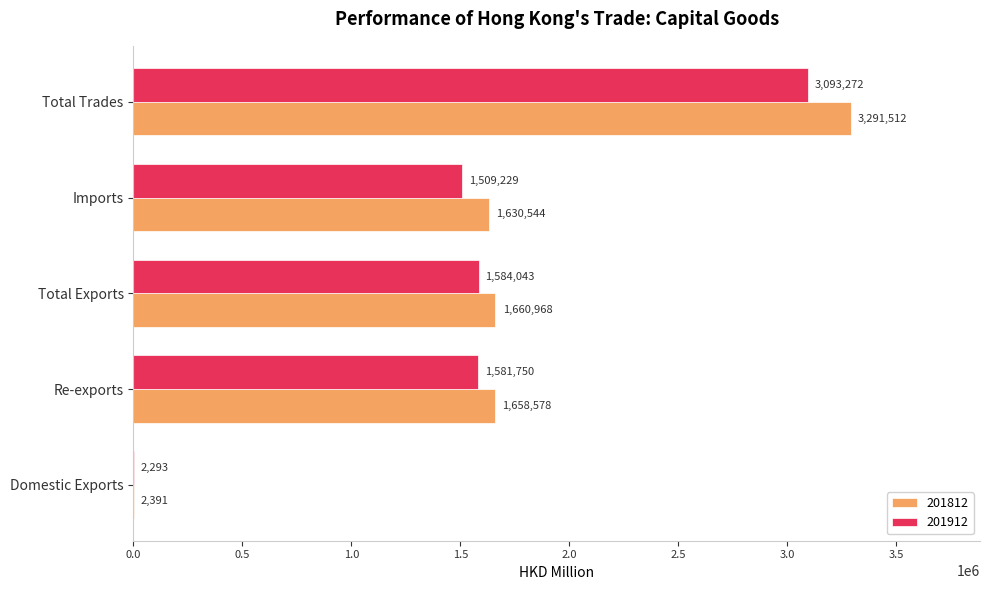

Between Domestic Exports and Imports, which series saw the biggest shift?

201812